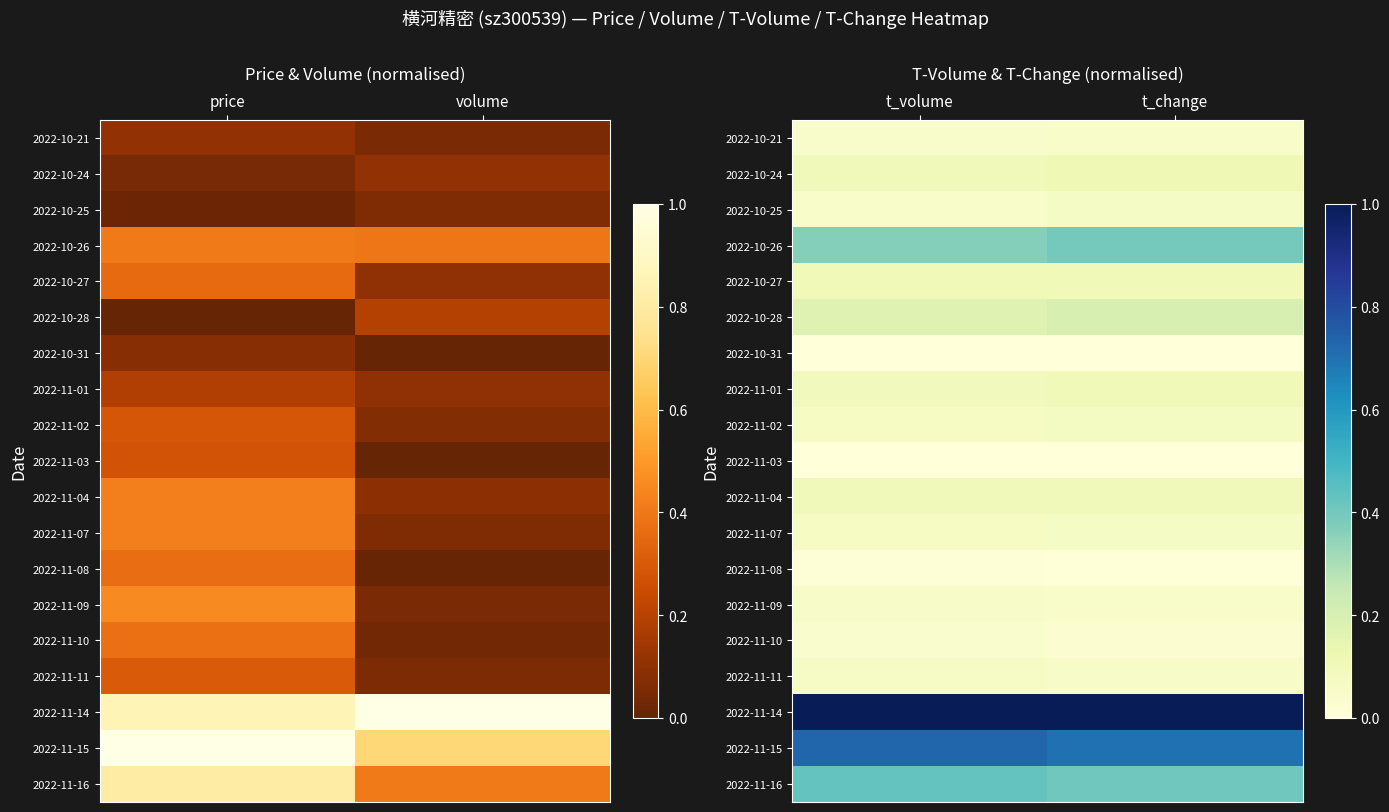

What is the maximum value for 2022-10-25?

0.1